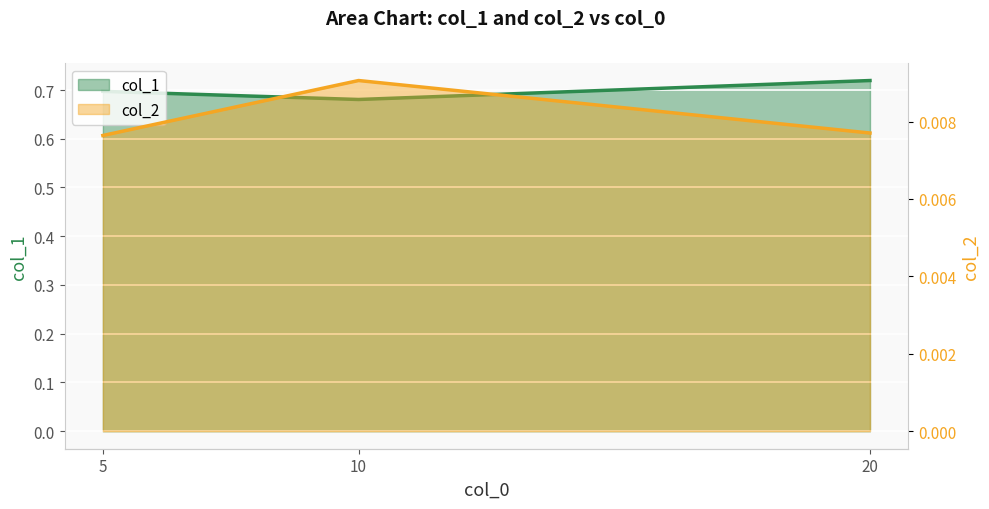

Which series changed the most between 5 and 20?

col_1